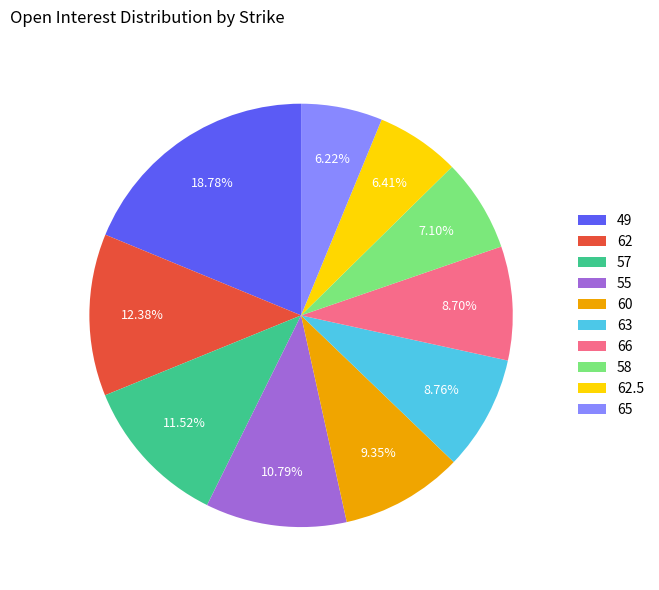

Is the sum of 57 and 49 greater than half?

No